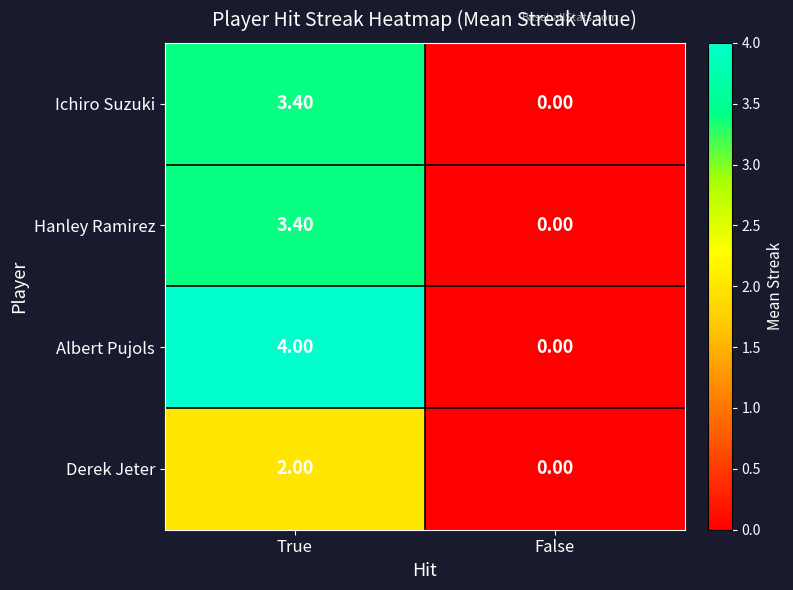

At which label is Ichiro Suzuki closest to 1?

False